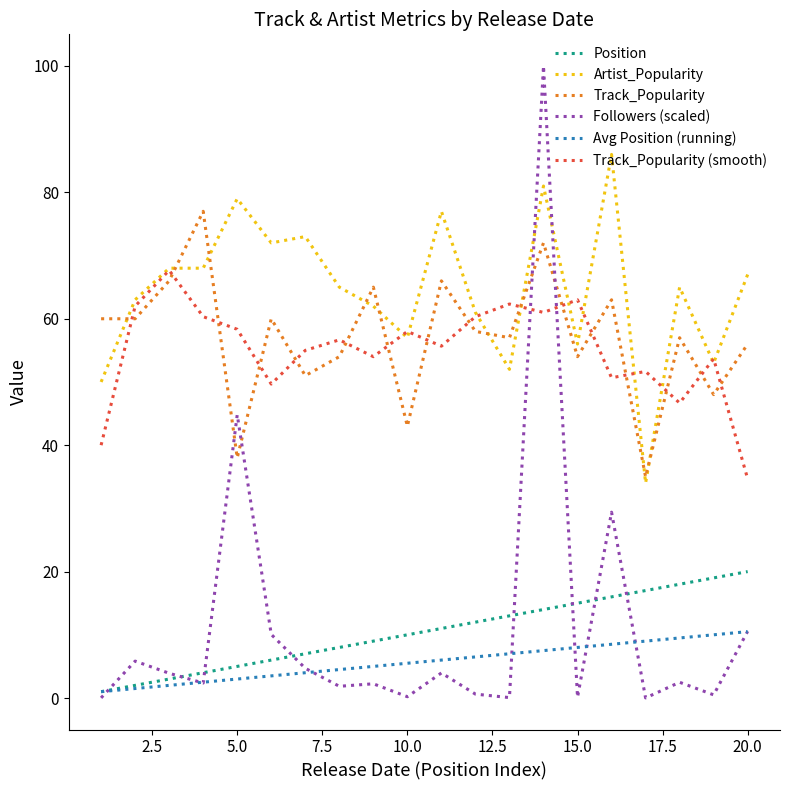

Which series has the largest total across all categories?

Artist_Popularity